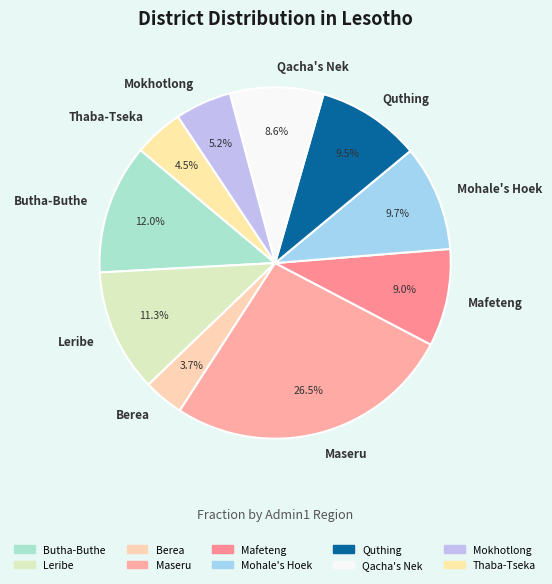

Which has a higher value, Thaba-Tseka or Leribe?

Leribe